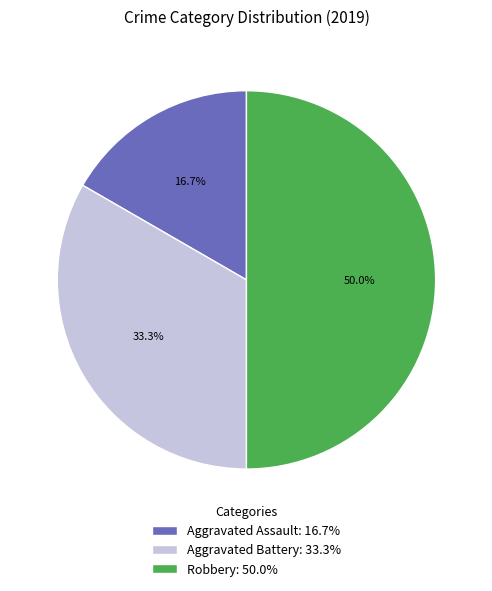

Which slice is the largest?

Robbery